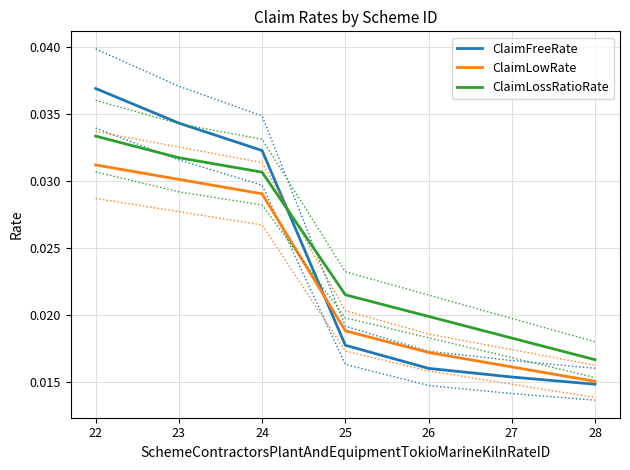

Is this an area chart (filled region under the line)?

No